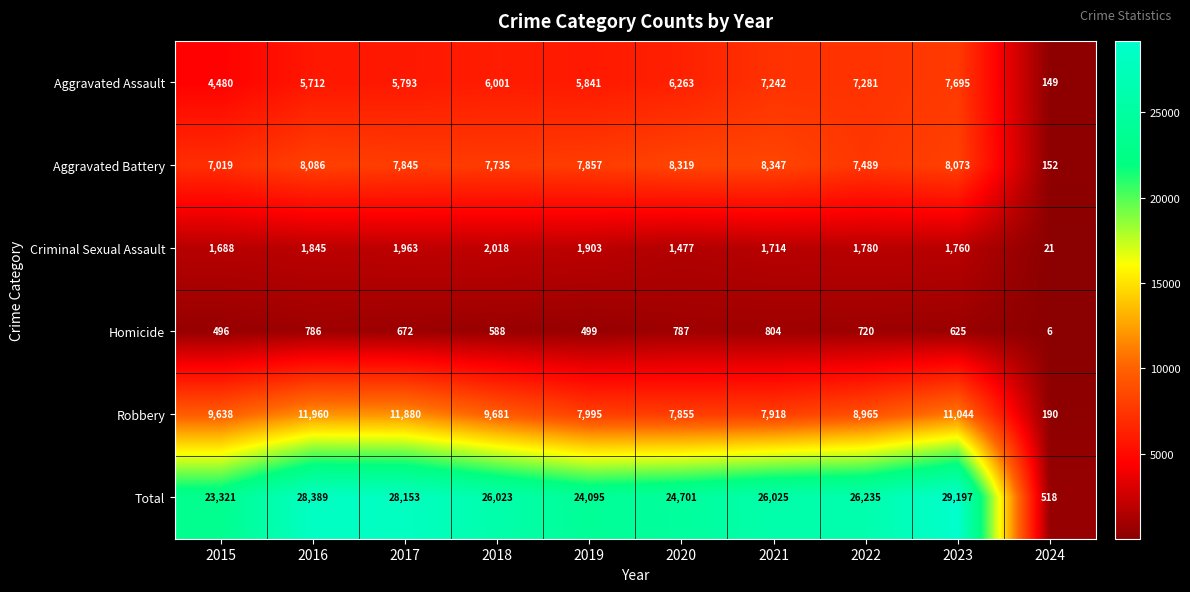

Rank the series by their maximum value, from lowest to highest.

Homicide, Criminal Sexual Assault, Aggravated Assault, Aggravated Battery, Robbery, Total